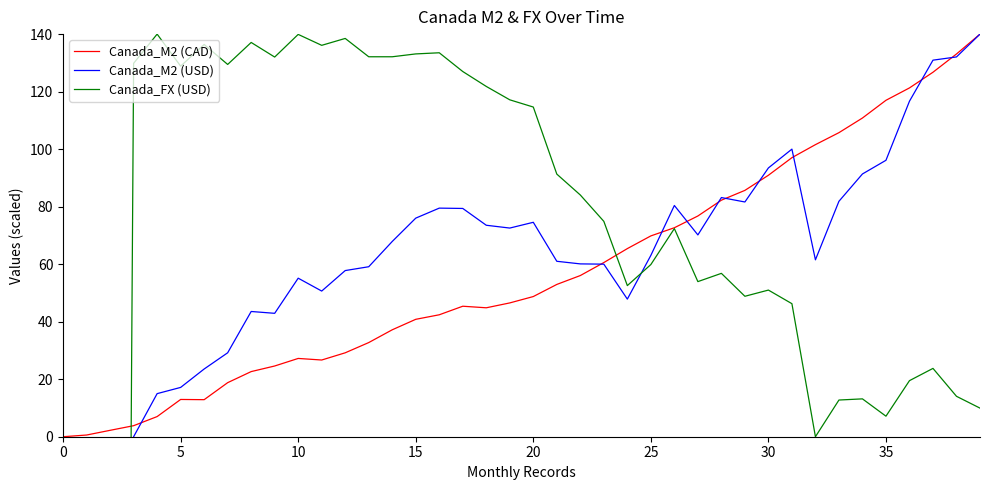

Rank the series at 32 from highest to lowest value.

Canada_M2 (CAD), Canada_M2 (USD), Canada_FX (USD)